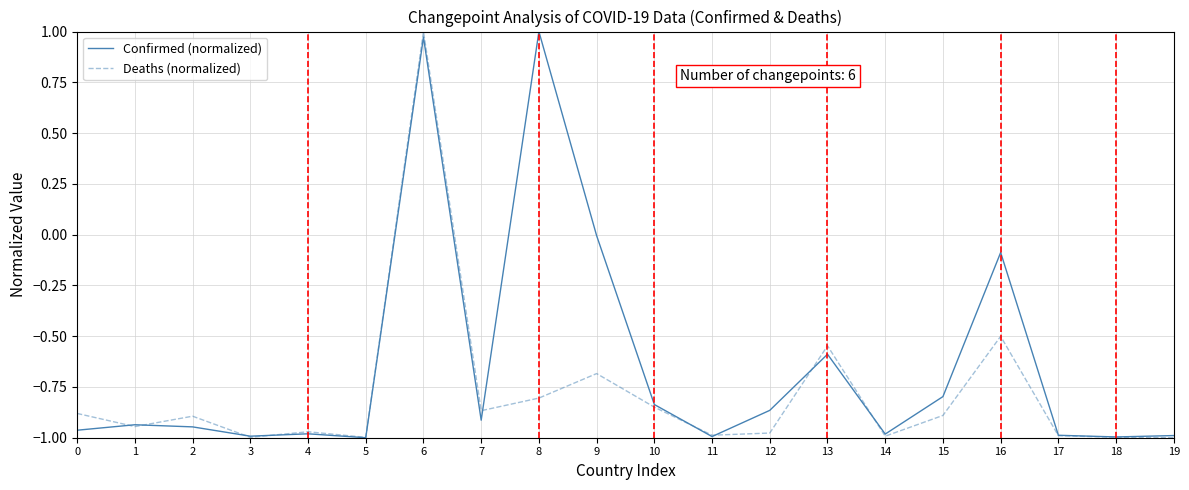

What is the total value across all series at 16?

-0.6